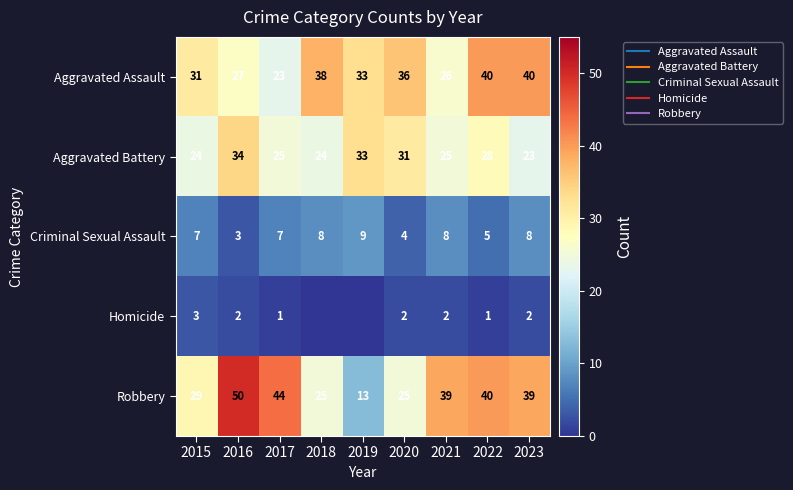

The Robbery series shows 40 at 2022. True or false?

True